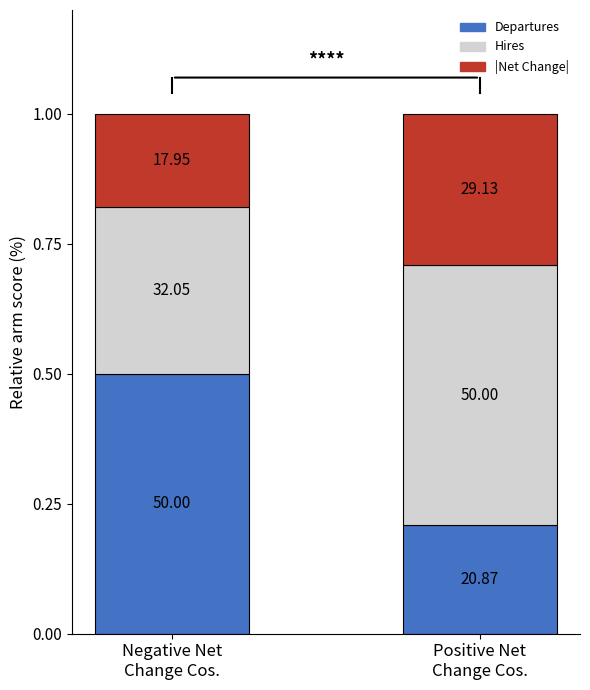

What are all the series names shown in the legend?

Departures, Hires, |Net Change|